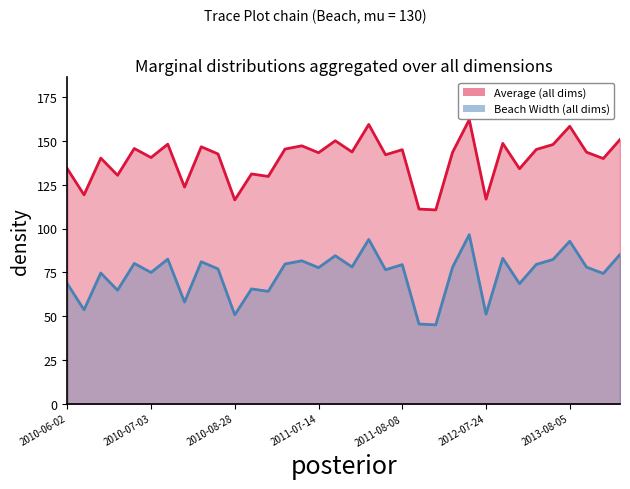

True or false: Beach Width has more than 1 points higher than both neighbors.

True